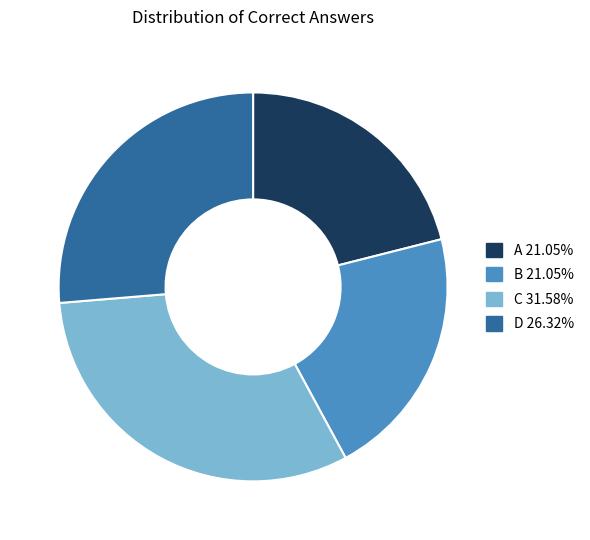

Is A the majority of the pie?

No